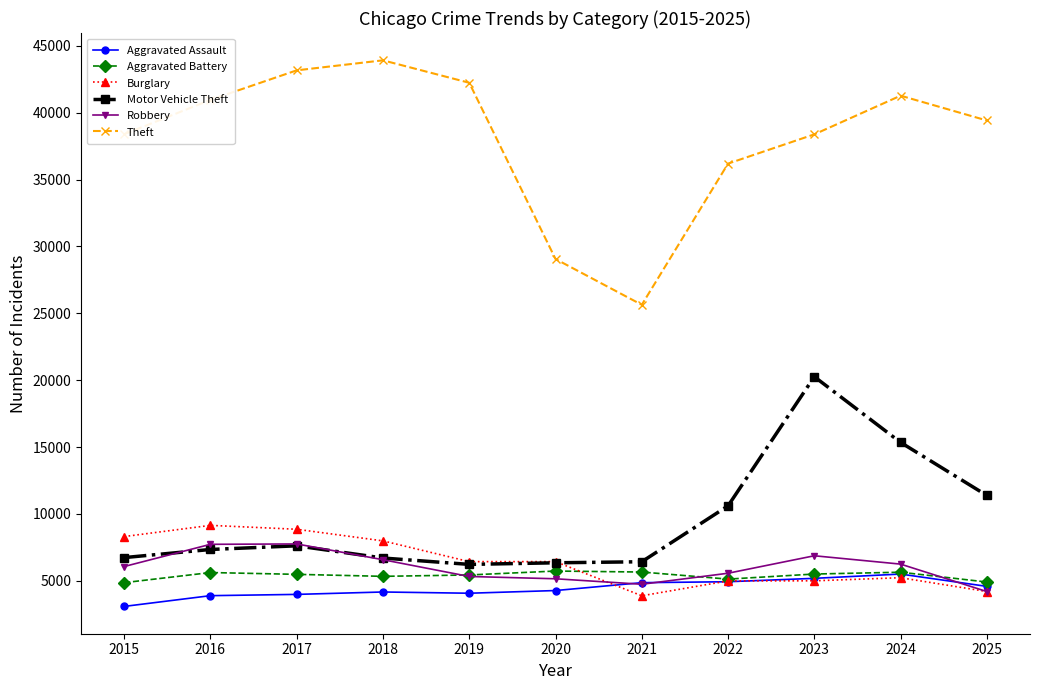

What is the highest value of the Burglary series?

9144